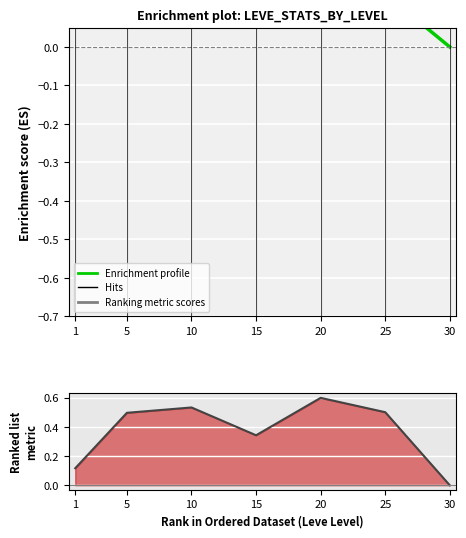

Reading left to right, transcribe all the data shown in this chart.

Enrichment profile: 0.6	0.6	0.5	0.3	0.3	0.1	-0.0
Ranking metric scores: 0.1	0.5	0.5	0.3	0.6	0.5	-0.0